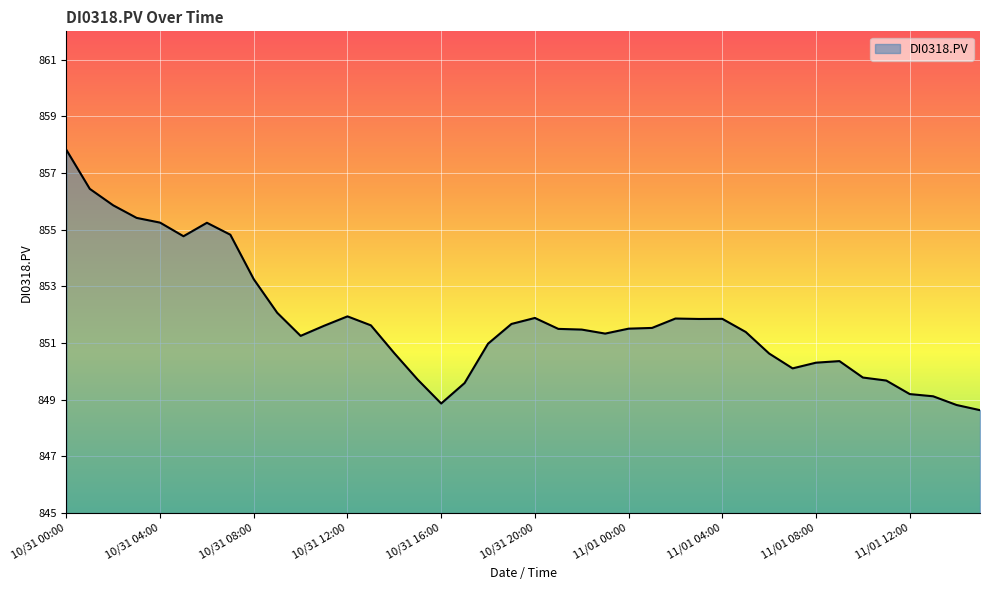

What is the difference between the maximum and minimum values?

9.2